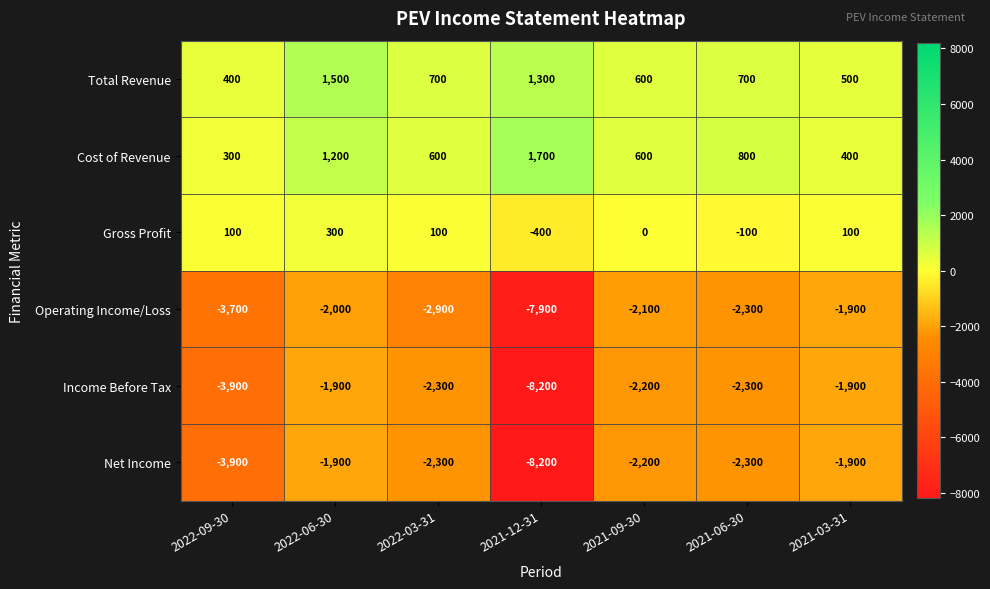

What is the sum of the Operating Income/Loss values at 2021-12-31 and 2022-03-31?

-10800